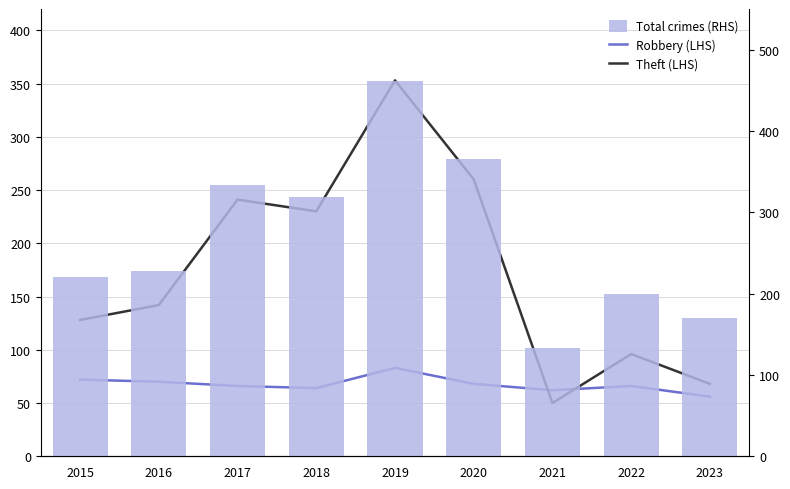

List the series in order of their peak value, highest first.

Total crimes (RHS), Theft (LHS), Robbery (LHS)